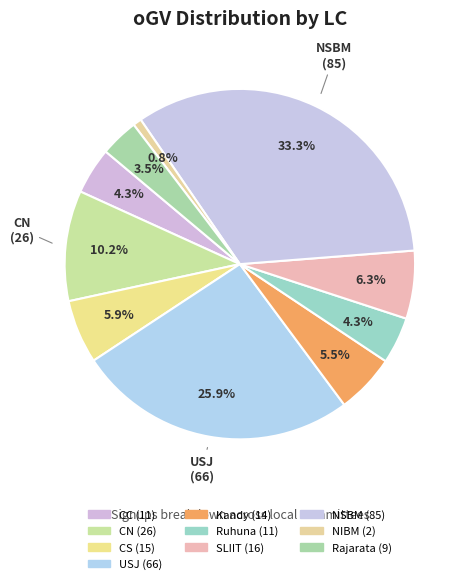

Combined, do CN and SLIIT account for over 50%?

No